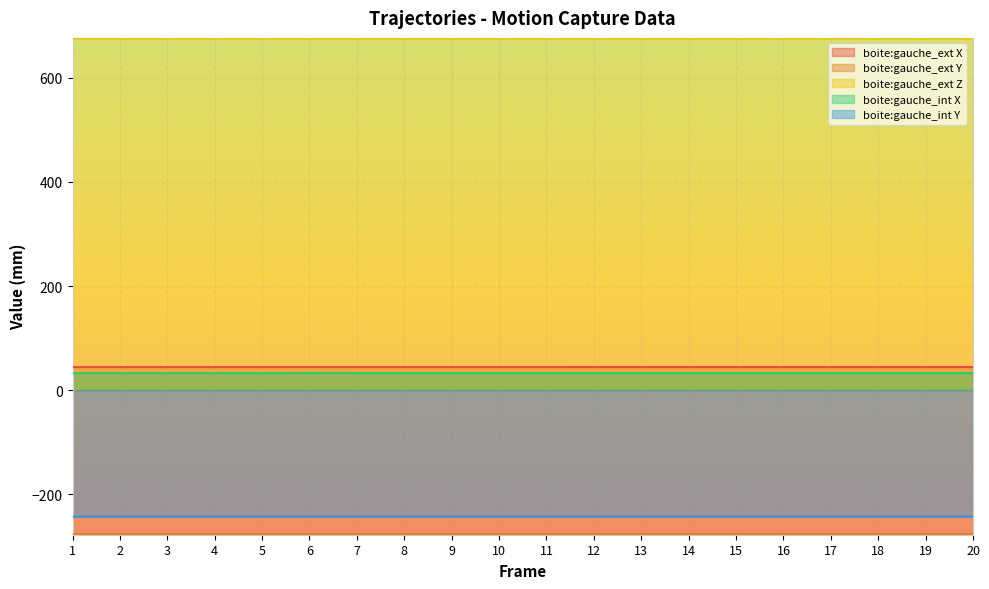

True or false: boite:gauche_ext Y and boite:gauche_ext Z intersect in this chart.

False